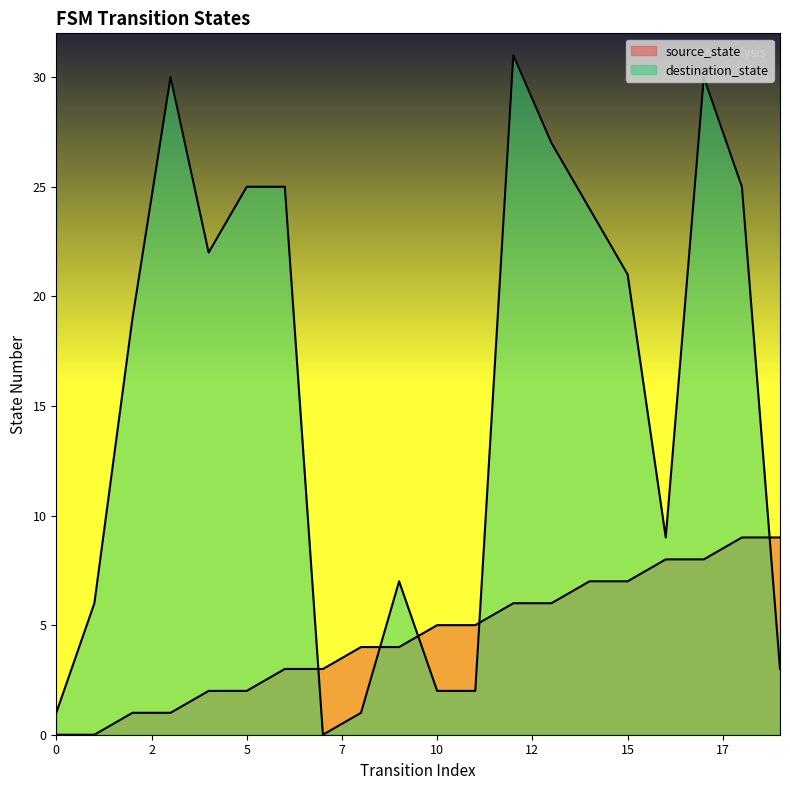

How many values in source_state are above zero?

18